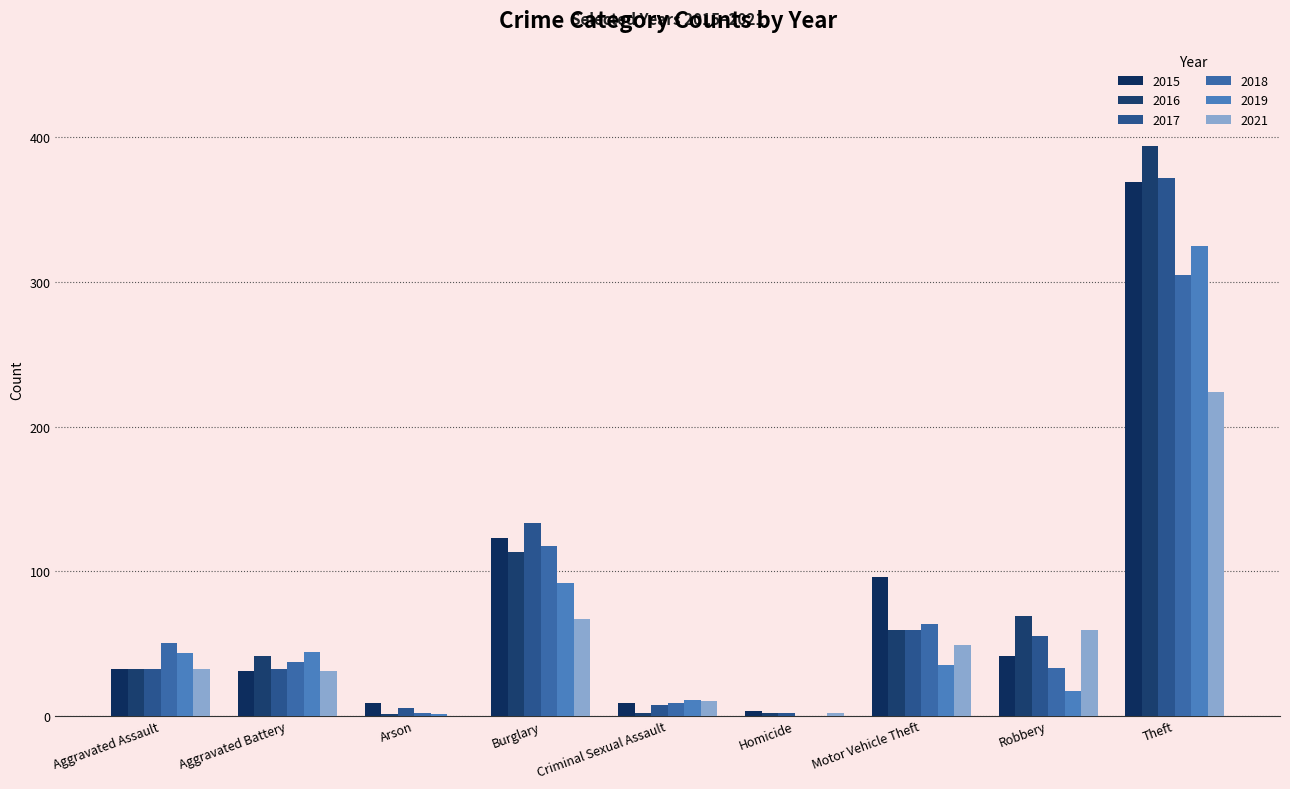

How many groups of bars are there?

9